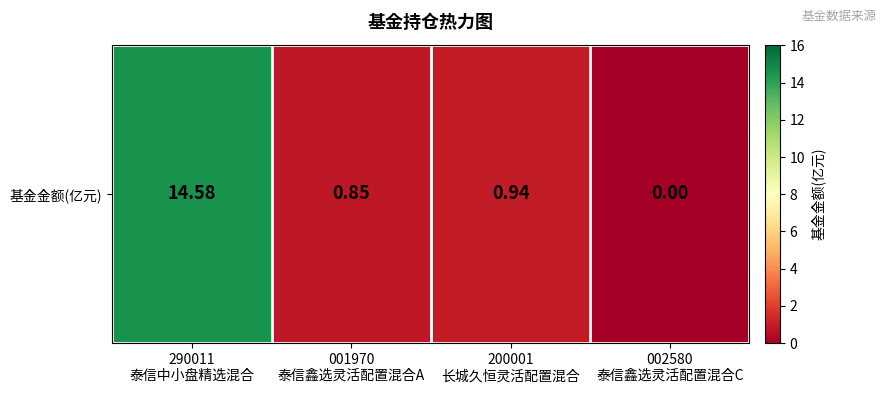

What value does the data have at 200001
长城久恒灵活配置混合?

0.9